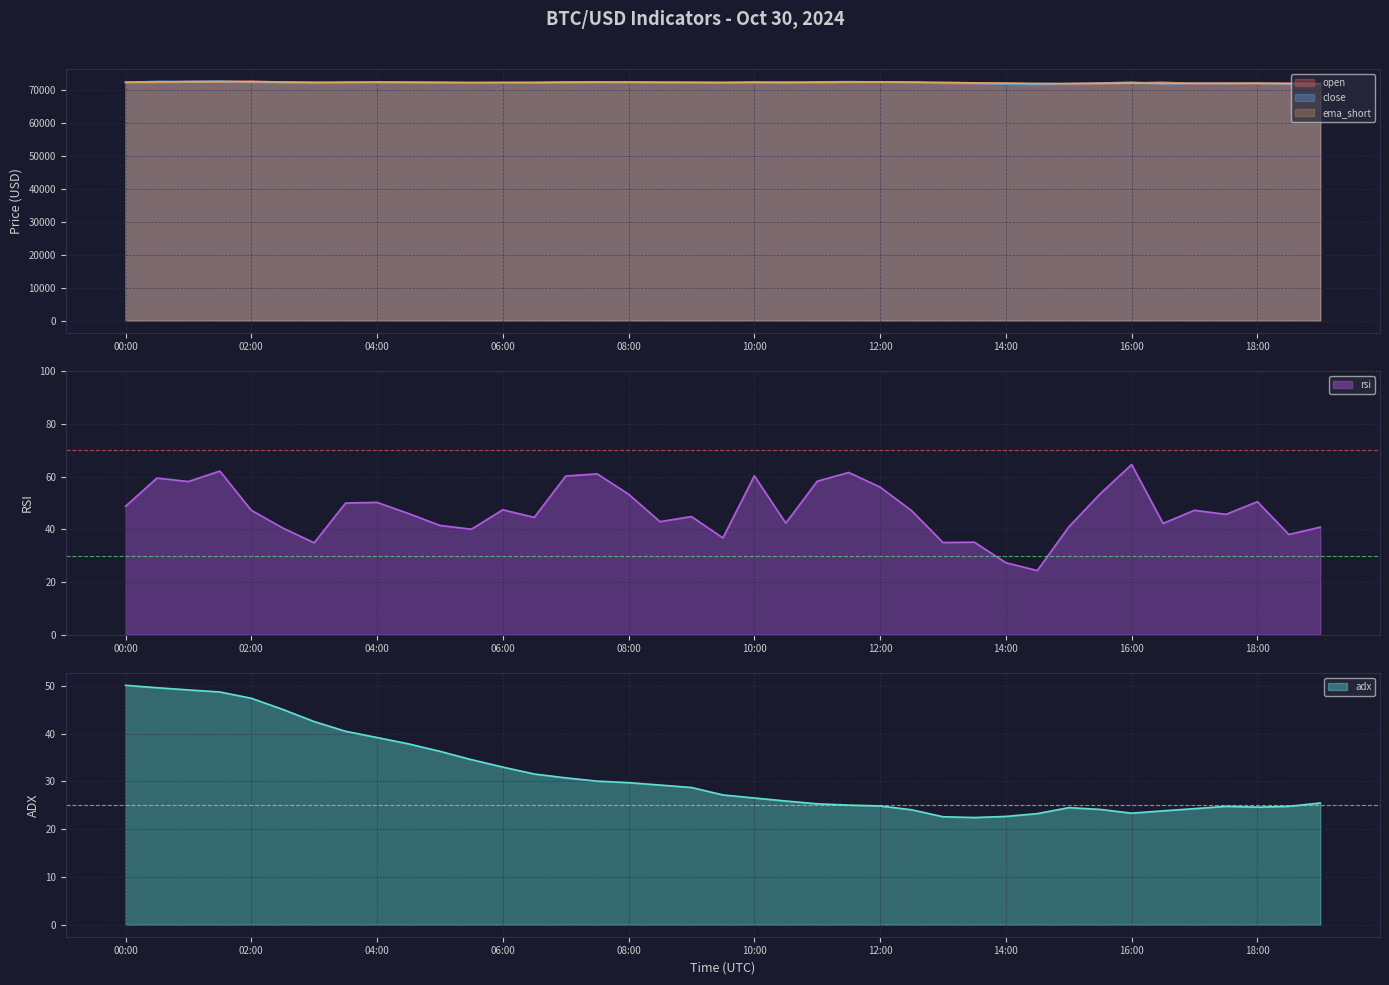

Rank the series at 07:00 from lowest to highest value.

open, ema_short, close